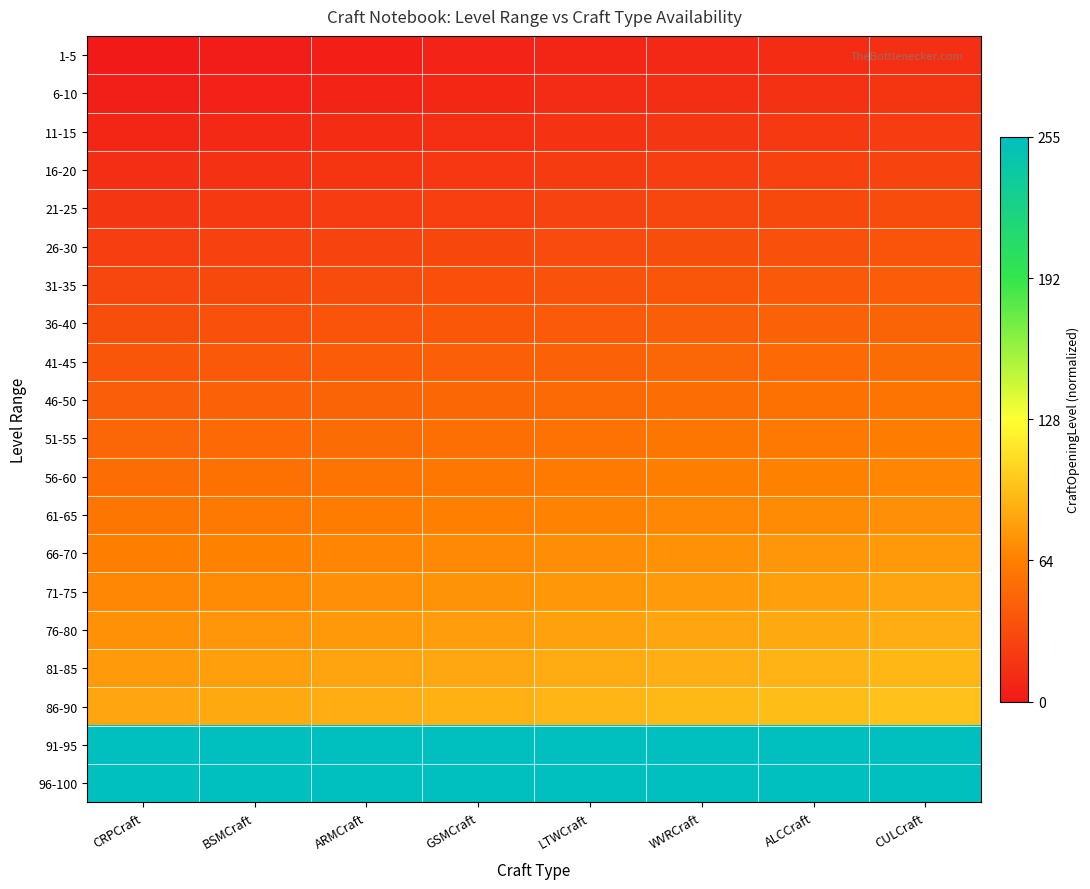

Reading left to right, transcribe all the data shown in this chart.

1-5: CRPCraft=0.0	BSMCraft=0.0	ARMCraft=0.0	GSMCraft=0.0	LTWCraft=0.0	WVRCraft=0.0	ALCCraft=0.0	CULCraft=0.1
6-10: CRPCraft=0.0	BSMCraft=0.0	ARMCraft=0.0	GSMCraft=0.0	LTWCraft=0.0	WVRCraft=0.1	ALCCraft=0.1	CULCraft=0.1
11-15: CRPCraft=0.0	BSMCraft=0.0	ARMCraft=0.0	GSMCraft=0.1	LTWCraft=0.1	WVRCraft=0.1	ALCCraft=0.1	CULCraft=0.1
16-20: CRPCraft=0.1	BSMCraft=0.1	ARMCraft=0.1	GSMCraft=0.1	LTWCraft=0.1	WVRCraft=0.1	ALCCraft=0.1	CULCraft=0.1
21-25: CRPCraft=0.1	BSMCraft=0.1	ARMCraft=0.1	GSMCraft=0.1	LTWCraft=0.1	WVRCraft=0.1	ALCCraft=0.1	CULCraft=0.1
26-30: CRPCraft=0.1	BSMCraft=0.1	ARMCraft=0.1	GSMCraft=0.1	LTWCraft=0.1	WVRCraft=0.1	ALCCraft=0.1	CULCraft=0.1
31-35: CRPCraft=0.1	BSMCraft=0.1	ARMCraft=0.1	GSMCraft=0.1	LTWCraft=0.1	WVRCraft=0.1	ALCCraft=0.2	CULCraft=0.2
36-40: CRPCraft=0.1	BSMCraft=0.1	ARMCraft=0.1	GSMCraft=0.2	LTWCraft=0.2	WVRCraft=0.2	ALCCraft=0.2	CULCraft=0.2
41-45: CRPCraft=0.1	BSMCraft=0.2	ARMCraft=0.2	GSMCraft=0.2	LTWCraft=0.2	WVRCraft=0.2	ALCCraft=0.2	CULCraft=0.2
46-50: CRPCraft=0.2	BSMCraft=0.2	ARMCraft=0.2	GSMCraft=0.2	LTWCraft=0.2	WVRCraft=0.2	ALCCraft=0.2	CULCraft=0.2
51-55: CRPCraft=0.2	BSMCraft=0.2	ARMCraft=0.2	GSMCraft=0.2	LTWCraft=0.2	WVRCraft=0.2	ALCCraft=0.2	CULCraft=0.2
56-60: CRPCraft=0.2	BSMCraft=0.2	ARMCraft=0.2	GSMCraft=0.2	LTWCraft=0.2	WVRCraft=0.2	ALCCraft=0.3	CULCraft=0.3
61-65: CRPCraft=0.2	BSMCraft=0.2	ARMCraft=0.2	GSMCraft=0.3	LTWCraft=0.3	WVRCraft=0.3	ALCCraft=0.3	CULCraft=0.3
66-70: CRPCraft=0.2	BSMCraft=0.3	ARMCraft=0.3	GSMCraft=0.3	LTWCraft=0.3	WVRCraft=0.3	ALCCraft=0.3	CULCraft=0.3
71-75: CRPCraft=0.3	BSMCraft=0.3	ARMCraft=0.3	GSMCraft=0.3	LTWCraft=0.3	WVRCraft=0.3	ALCCraft=0.3	CULCraft=0.3
76-80: CRPCraft=0.3	BSMCraft=0.3	ARMCraft=0.3	GSMCraft=0.3	LTWCraft=0.3	WVRCraft=0.3	ALCCraft=0.3	CULCraft=0.3
81-85: CRPCraft=0.3	BSMCraft=0.3	ARMCraft=0.3	GSMCraft=0.3	LTWCraft=0.3	WVRCraft=0.3	ALCCraft=0.4	CULCraft=0.4
86-90: CRPCraft=0.3	BSMCraft=0.3	ARMCraft=0.3	GSMCraft=0.3	LTWCraft=0.4	WVRCraft=0.4	ALCCraft=0.4	CULCraft=0.4
91-95: CRPCraft=1.0	BSMCraft=1.0	ARMCraft=1.0	GSMCraft=1.0	LTWCraft=1.0	WVRCraft=1.0	ALCCraft=1.0	CULCraft=1.0
96-100: CRPCraft=1.0	BSMCraft=1.0	ARMCraft=1.0	GSMCraft=1.0	LTWCraft=1.0	WVRCraft=1.0	ALCCraft=1.0	CULCraft=1.0